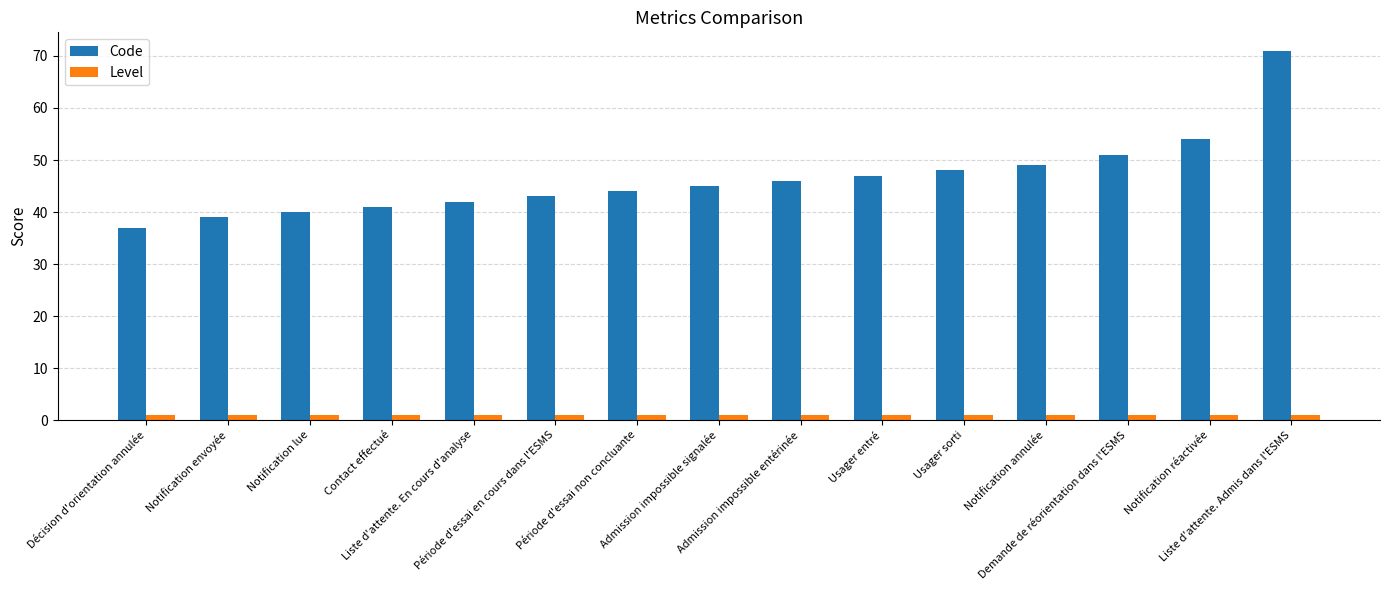

Is the value of Code at Demande de réorientation dans l'ESMS greater than the value of Level at Usager sorti?

Yes